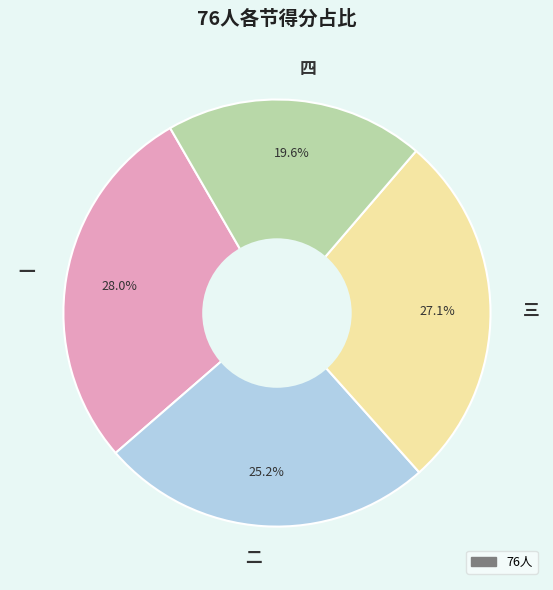

How many segments does this pie chart have?

4